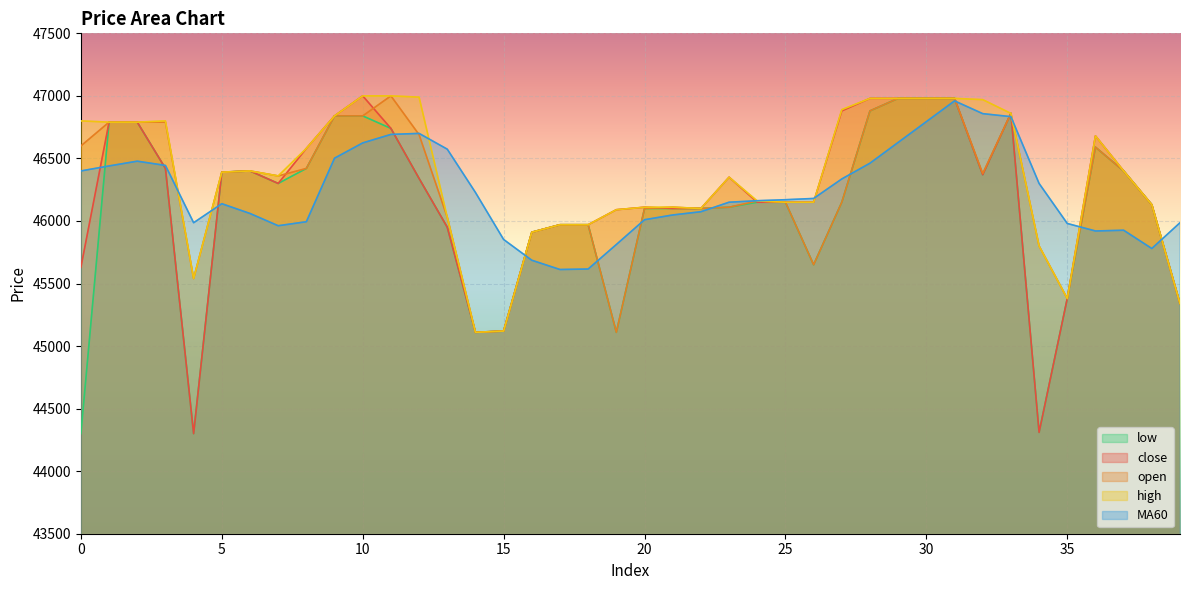

What are all the series names shown in the legend?

low, close, open, high, MA60